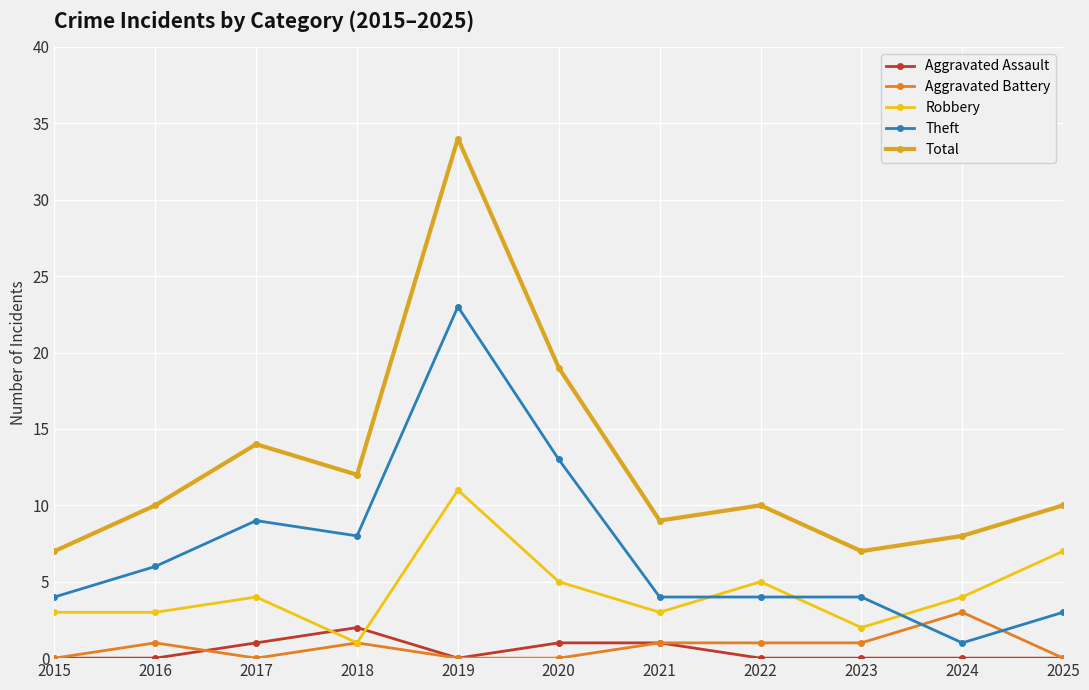

At how many categories does at least one series exceed 23?

1